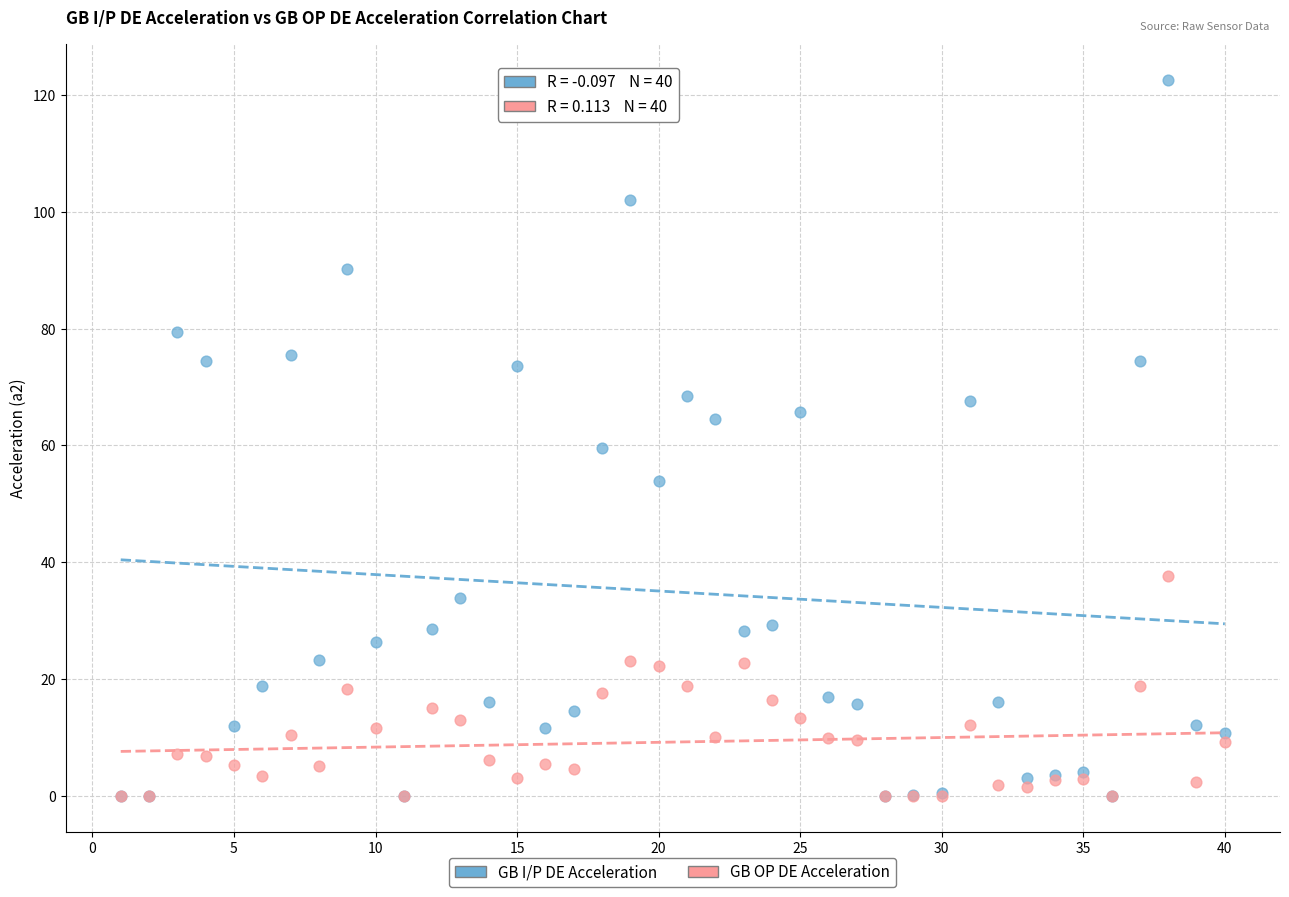

What are all the series names shown in the legend?

GB I/P DE Acceleration, GB OP DE Acceleration